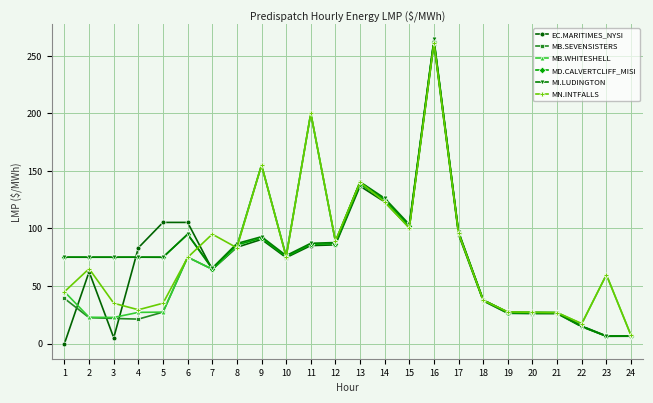

Is the value of MD.CALVERTCLIFF_MISI at 13 greater than the value of MI.LUDINGTON at 24?

Yes